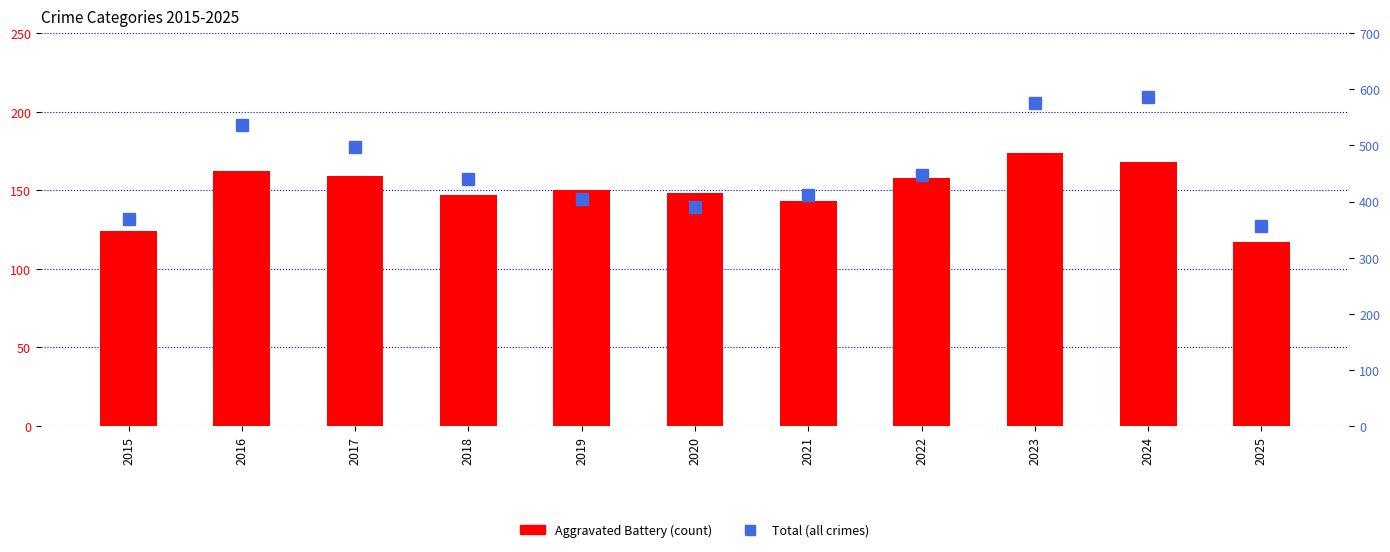

At how many categories does at least one series exceed 129?

11